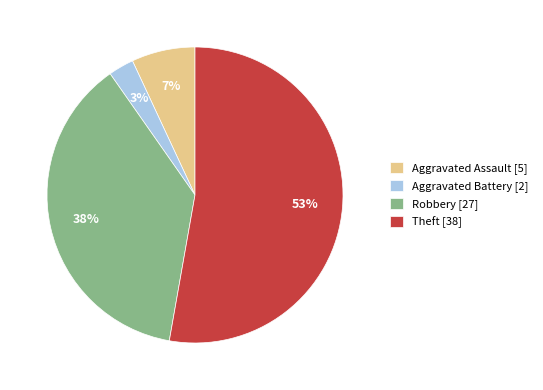

How many slices are in this pie chart?

4